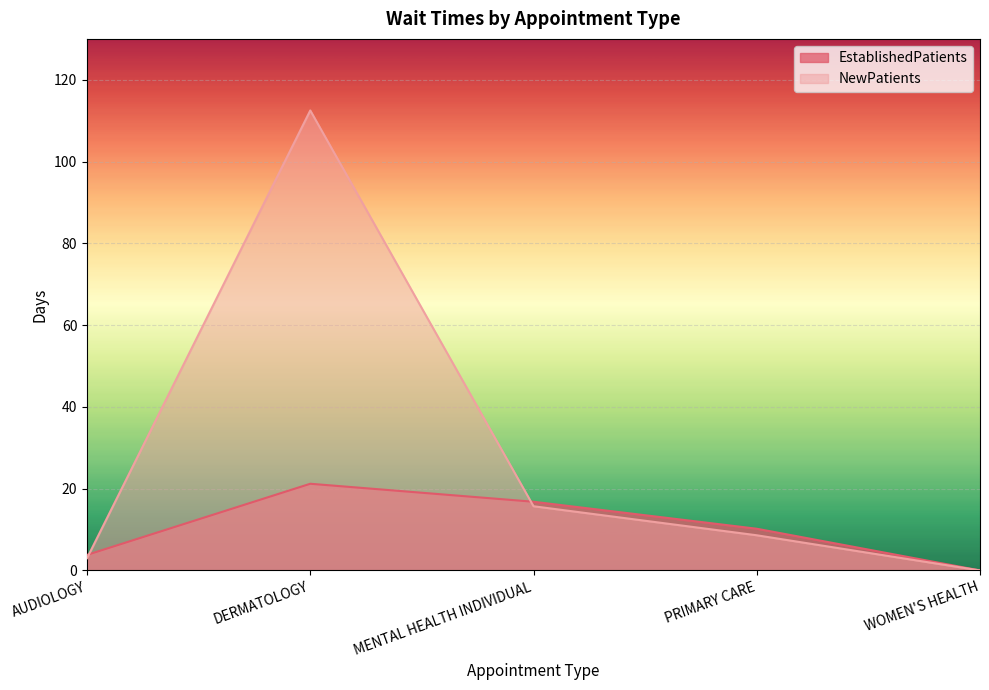

The EstablishedPatients series shows 14.1 at PRIMARY CARE. True or false?

False